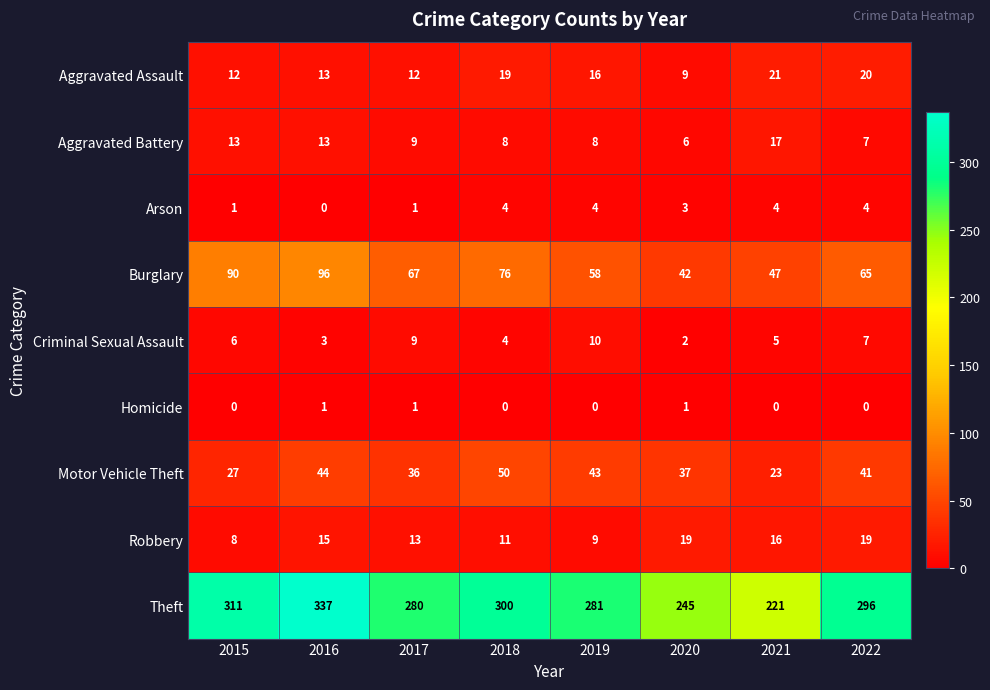

At which category is the sum across all series the highest?

2016